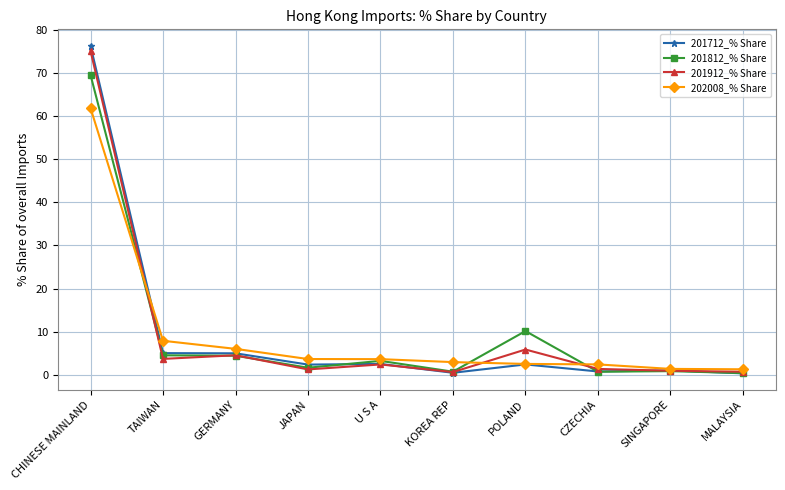

What is the value of the 201712_% Share point at the 3rd from the left?

5.0